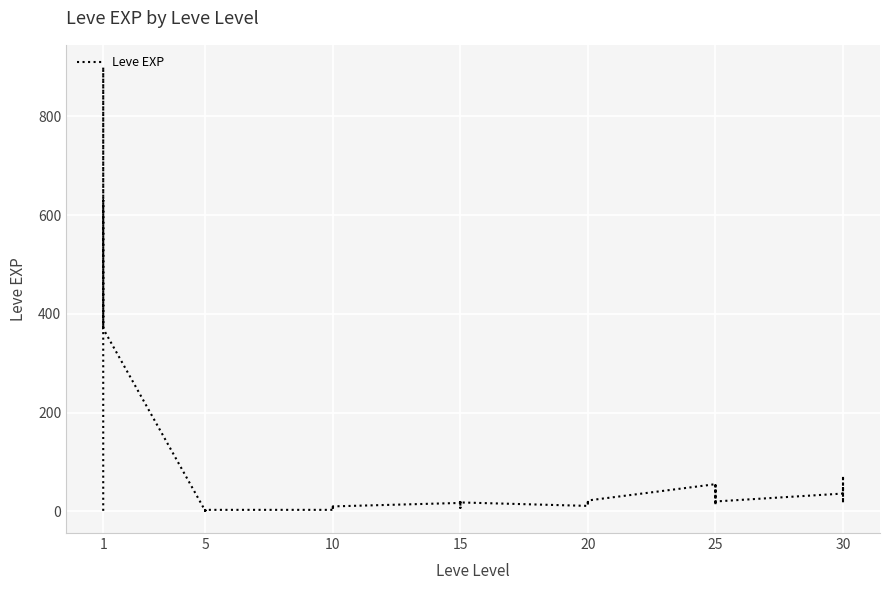

What is the maximum value shown in the chart?

900